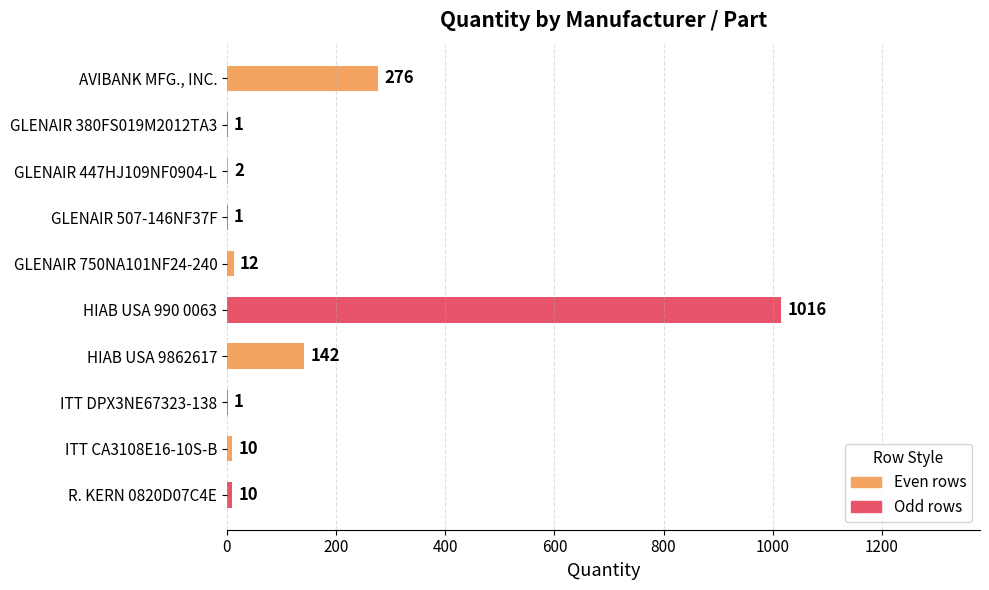

Count the number of data series in this chart.

1